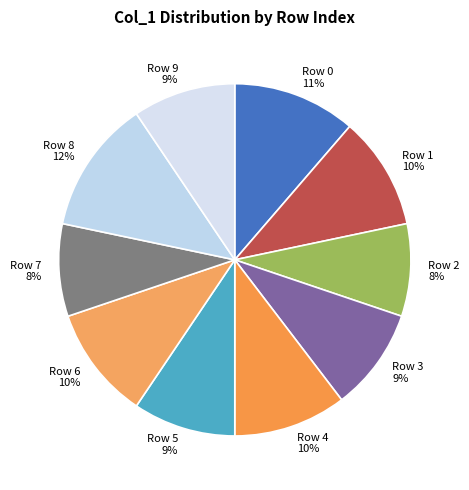

What percentage is the Row 9 slice, to the nearest percent?

9%